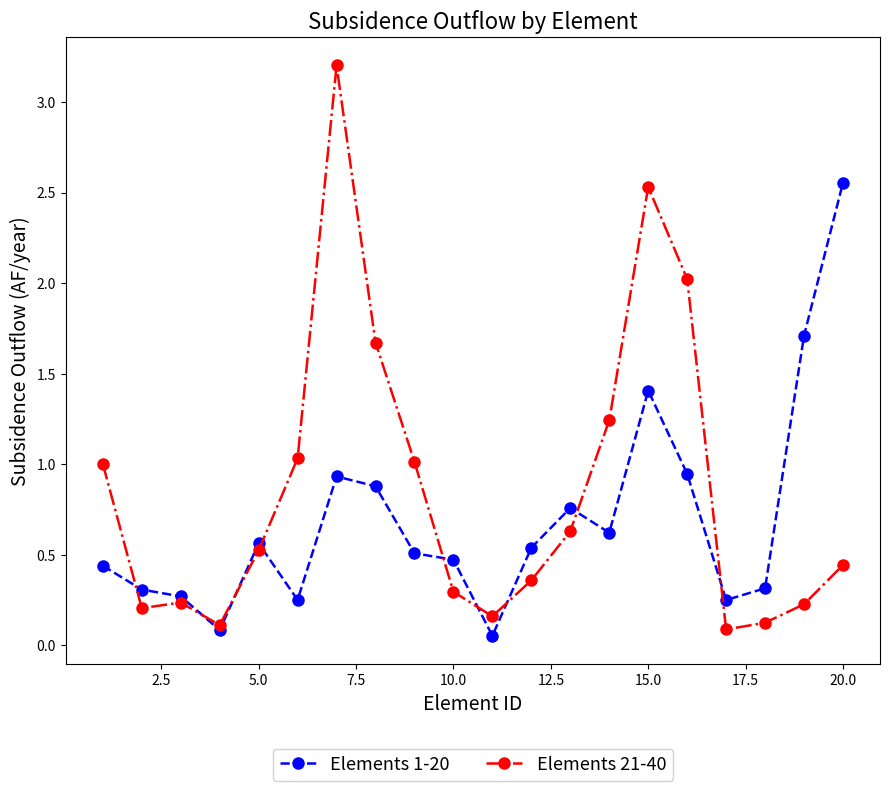

List the series in order of their overall mean, highest first.

Elements 21-40, Elements 1-20